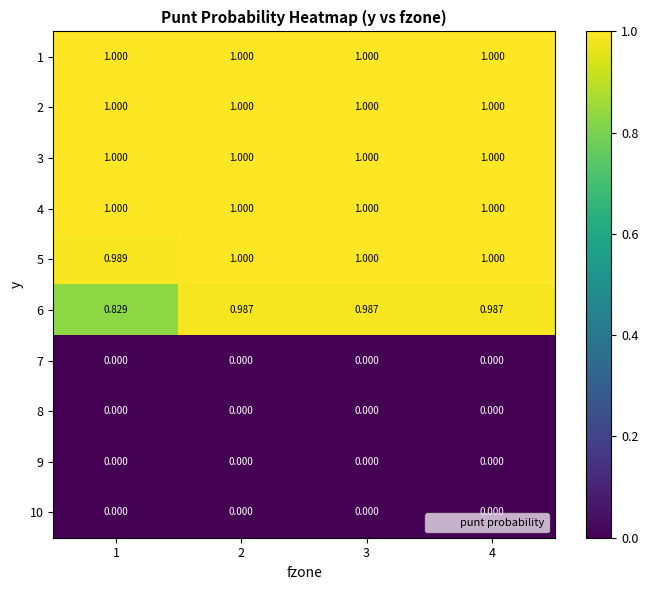

Is the value of 1 at 4 greater than the value of 9 at 1?

Yes